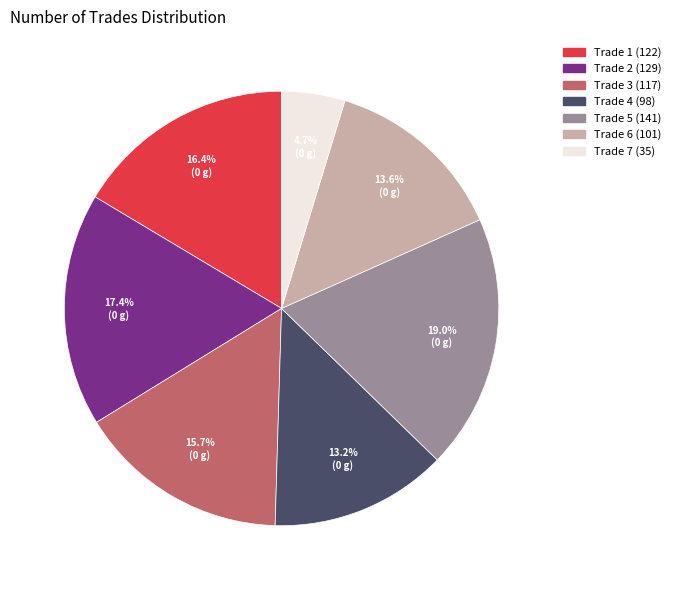

Is there any slice that represents more than half of the pie?

No